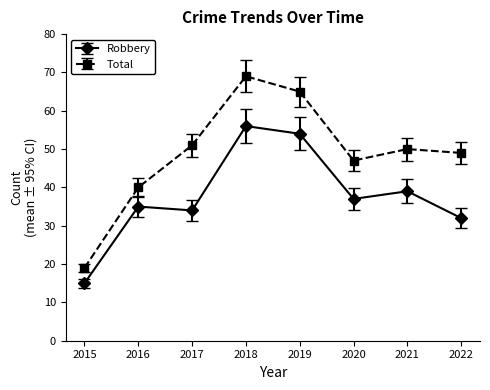

Does the chart have visible grid lines?

No